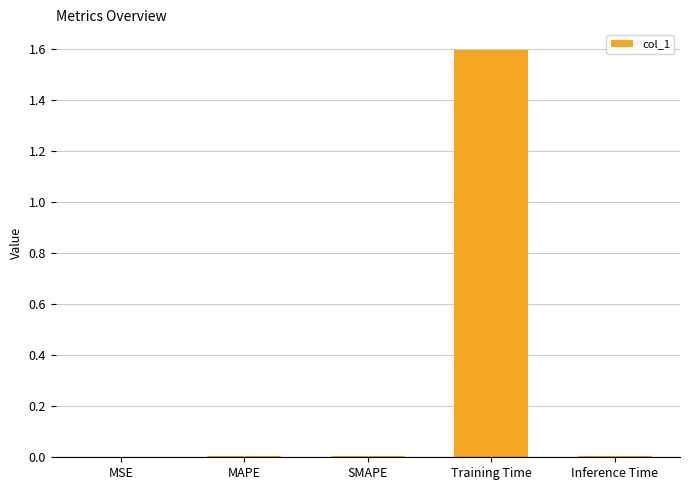

Which label corresponds to the largest value in the chart?

Training Time